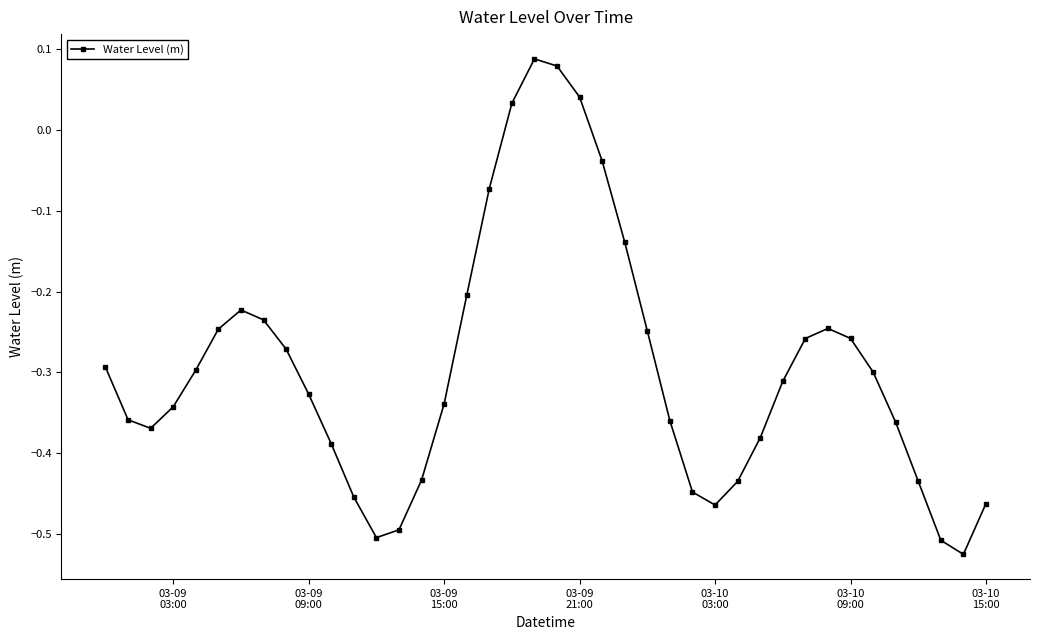

Reading left to right, list all the values displayed in this chart.

-0.3	-0.4	-0.4	-0.3	-0.3	-0.2	-0.2	-0.2	-0.3	-0.3	-0.4	-0.5	-0.5	-0.5	-0.4	-0.3	-0.2	-0.1	0.0	0.1	0.1	0.0	-0.0	-0.1	-0.2	-0.4	-0.4	-0.5	-0.4	-0.4	-0.3	-0.3	-0.2	-0.3	-0.3	-0.4	-0.4	-0.5	-0.5	-0.5